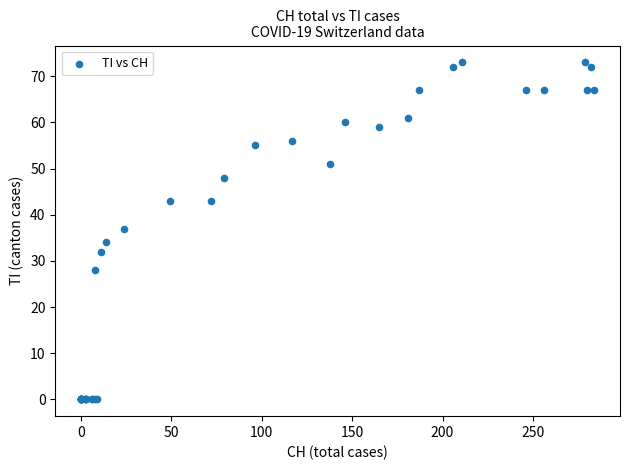

What Y value in the scatter plot is closest to 36?

37